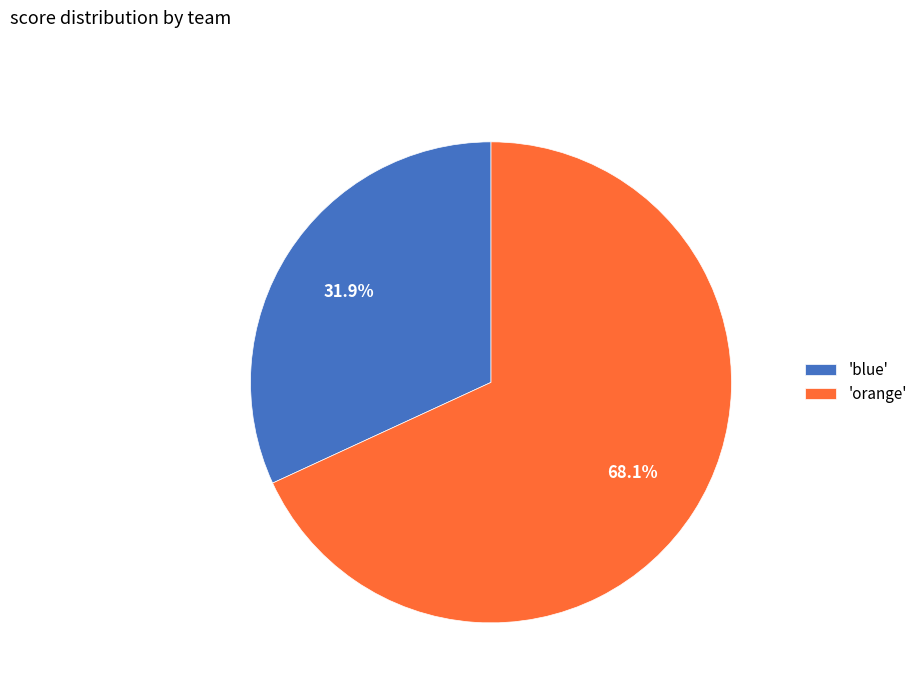

Rank the categories by value from lowest to highest.

'blue', 'orange'